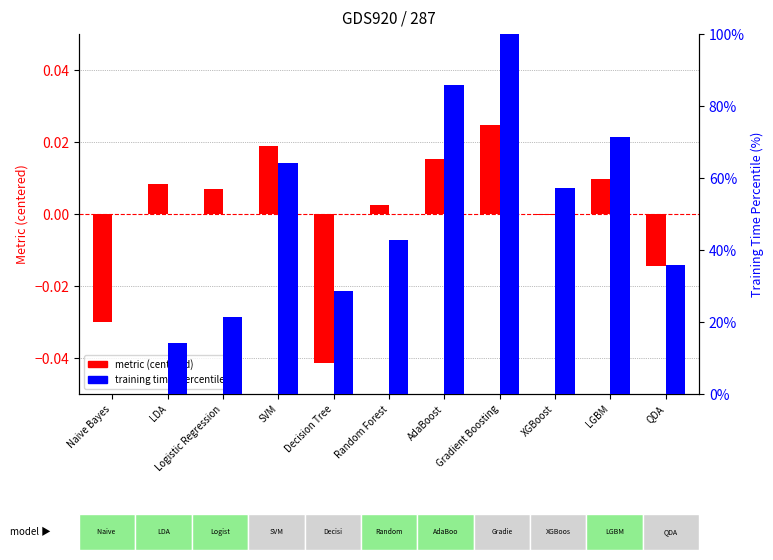

At which category is the sum across all series the highest?

Gradient Boosting